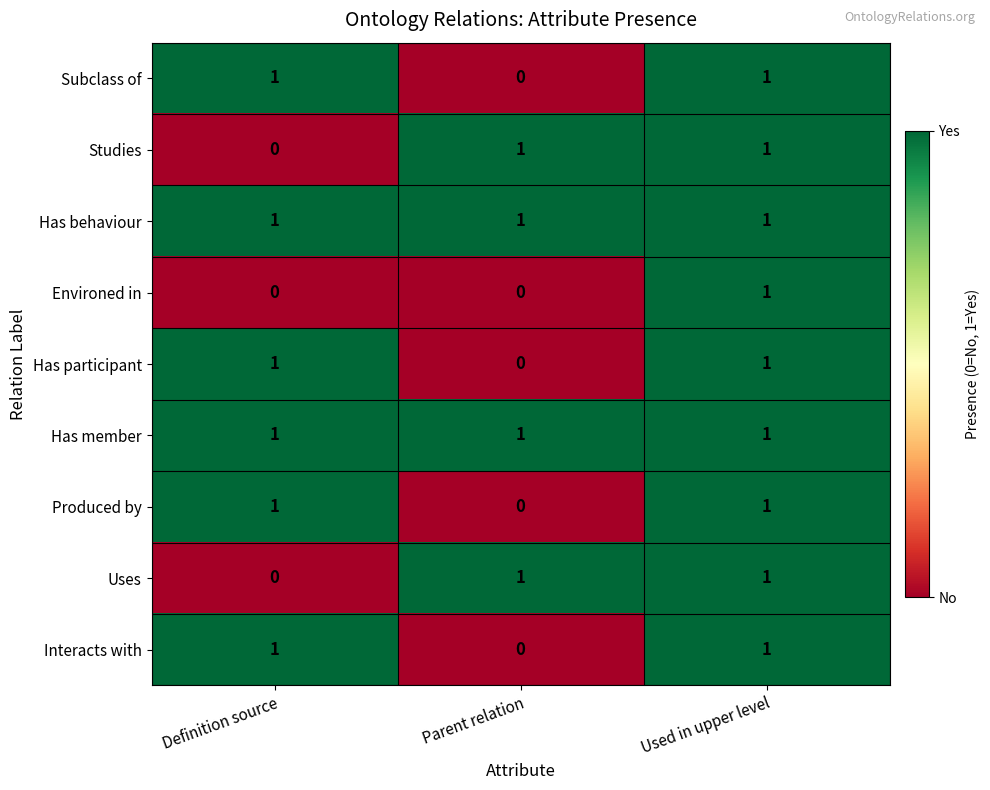

Reading left to right, list all the values displayed in this chart.

Subclass of: Definition source=1	Parent relation=0	Used in upper level=1
Studies: Definition source=0	Parent relation=1	Used in upper level=1
Has behaviour: Definition source=1	Parent relation=1	Used in upper level=1
Environed in: Definition source=0	Parent relation=0	Used in upper level=1
Has participant: Definition source=1	Parent relation=0	Used in upper level=1
Has member: Definition source=1	Parent relation=1	Used in upper level=1
Produced by: Definition source=1	Parent relation=0	Used in upper level=1
Uses: Definition source=0	Parent relation=1	Used in upper level=1
Interacts with: Definition source=1	Parent relation=0	Used in upper level=1